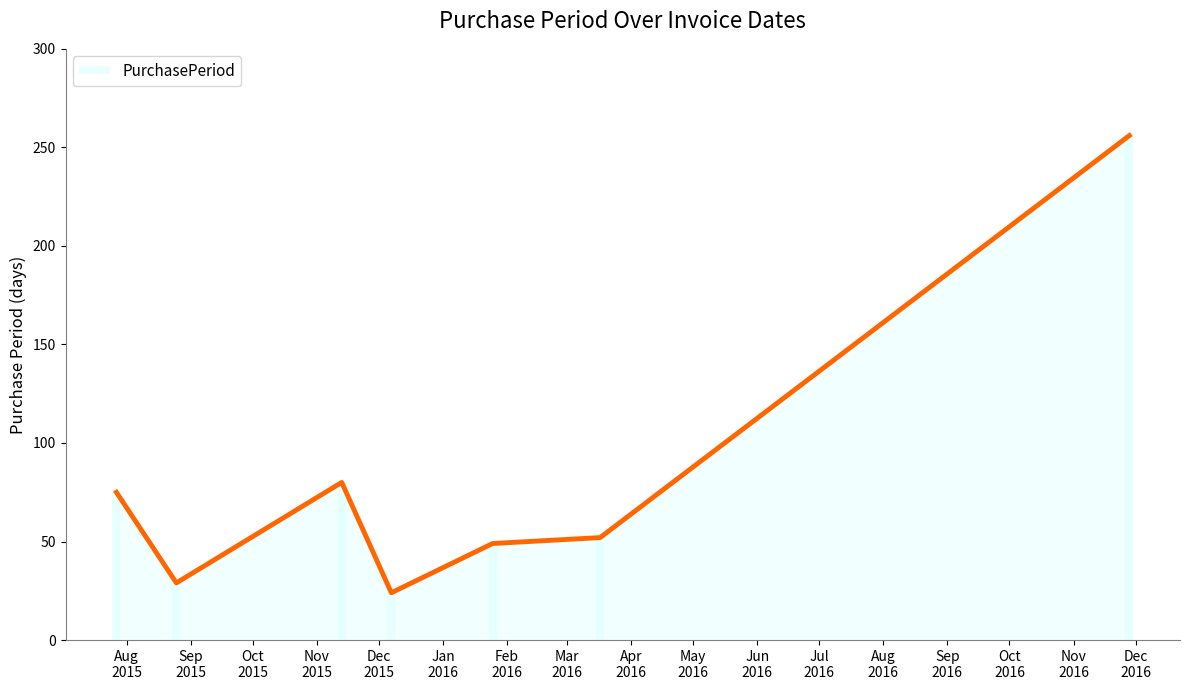

What is the maximum value for PurchasePeriod?

256